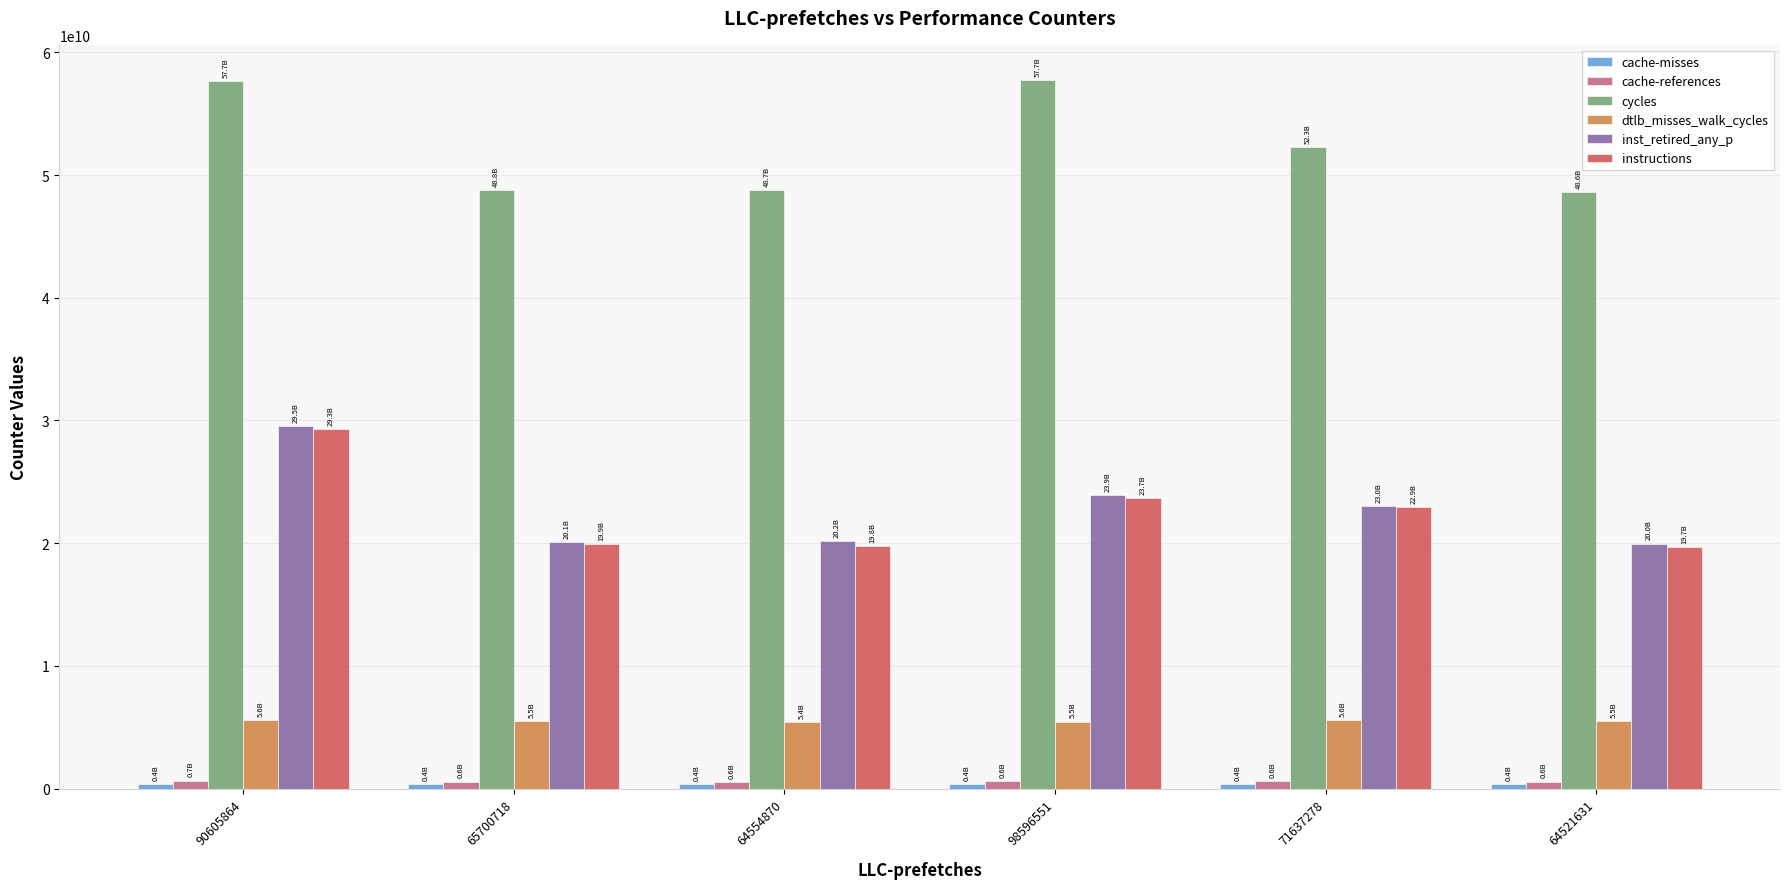

What is the highest value of the dtlb_misses_walk_cycles series?

5589955433